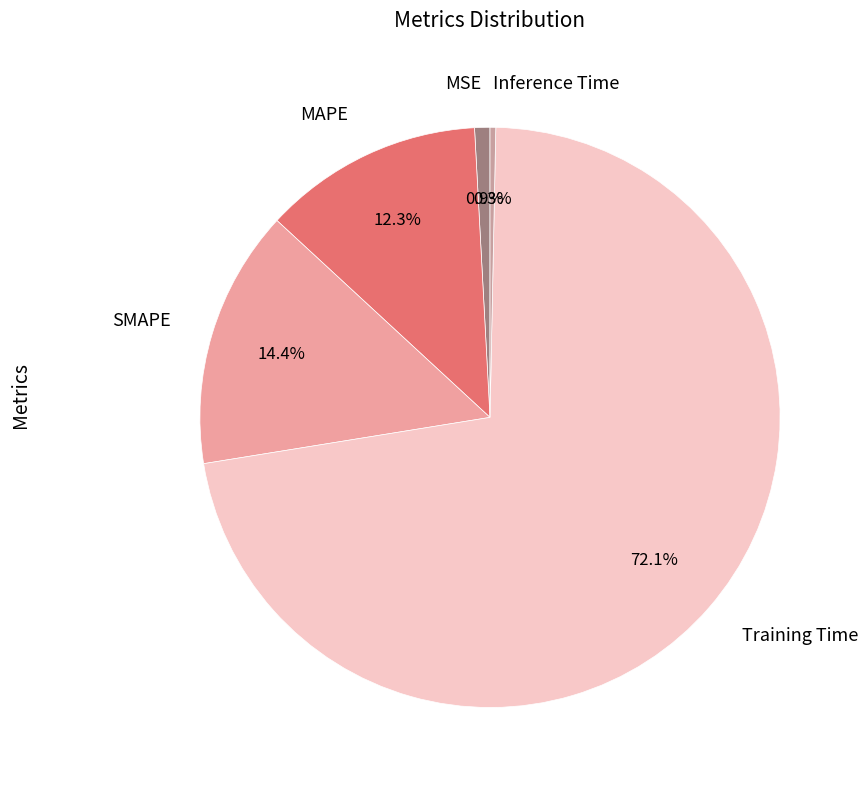

Which category accounts for the majority?

Training Time